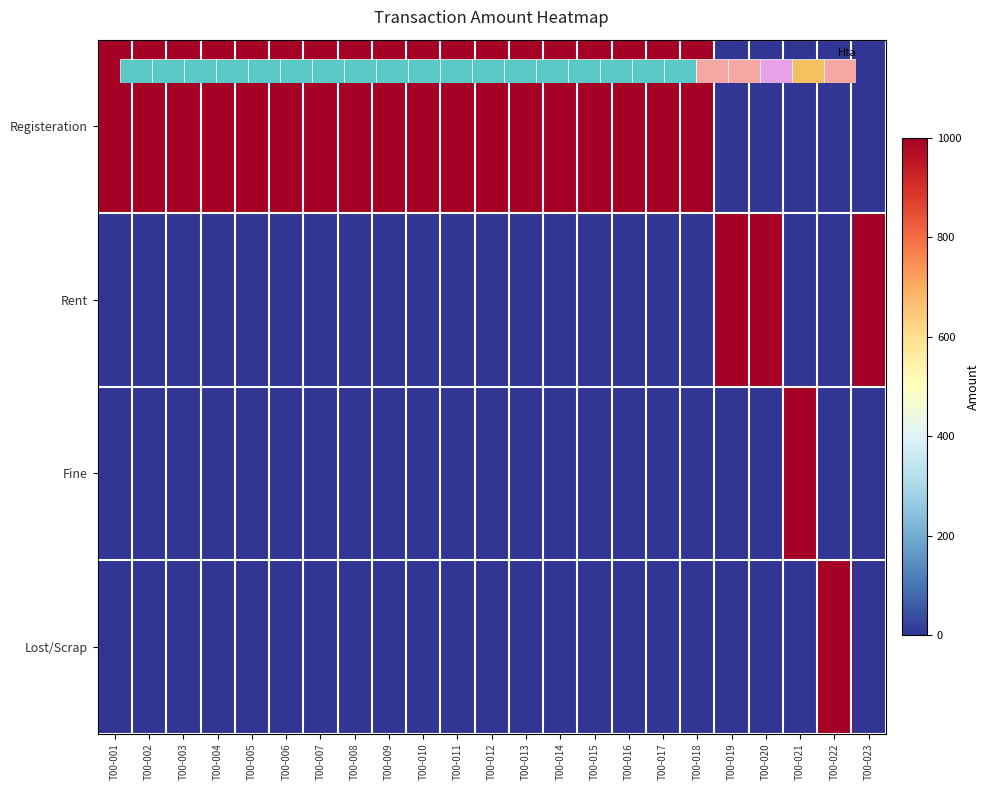

Reading left to right, transcribe all the data shown in this chart.

Registeration: T00-001=1000	T00-002=1000	T00-003=1000	T00-004=1000	T00-005=1000	T00-006=1000	T00-007=1000	T00-008=1000	T00-009=1000	T00-010=1000	T00-011=1000	T00-012=1000	T00-013=1000	T00-014=1000	T00-015=1000	T00-016=1000	T00-017=1000	T00-018=1000	T00-019=0	T00-020=0	T00-021=0	T00-022=0	T00-023=0
Rent: T00-001=0	T00-002=0	T00-003=0	T00-004=0	T00-005=0	T00-006=0	T00-007=0	T00-008=0	T00-009=0	T00-010=0	T00-011=0	T00-012=0	T00-013=0	T00-014=0	T00-015=0	T00-016=0	T00-017=0	T00-018=0	T00-019=1000	T00-020=1000	T00-021=0	T00-022=0	T00-023=1000
Fine: T00-001=0	T00-002=0	T00-003=0	T00-004=0	T00-005=0	T00-006=0	T00-007=0	T00-008=0	T00-009=0	T00-010=0	T00-011=0	T00-012=0	T00-013=0	T00-014=0	T00-015=0	T00-016=0	T00-017=0	T00-018=0	T00-019=0	T00-020=0	T00-021=1000	T00-022=0	T00-023=0
Lost/Scrap: T00-001=0	T00-002=0	T00-003=0	T00-004=0	T00-005=0	T00-006=0	T00-007=0	T00-008=0	T00-009=0	T00-010=0	T00-011=0	T00-012=0	T00-013=0	T00-014=0	T00-015=0	T00-016=0	T00-017=0	T00-018=0	T00-019=0	T00-020=0	T00-021=0	T00-022=1000	T00-023=0